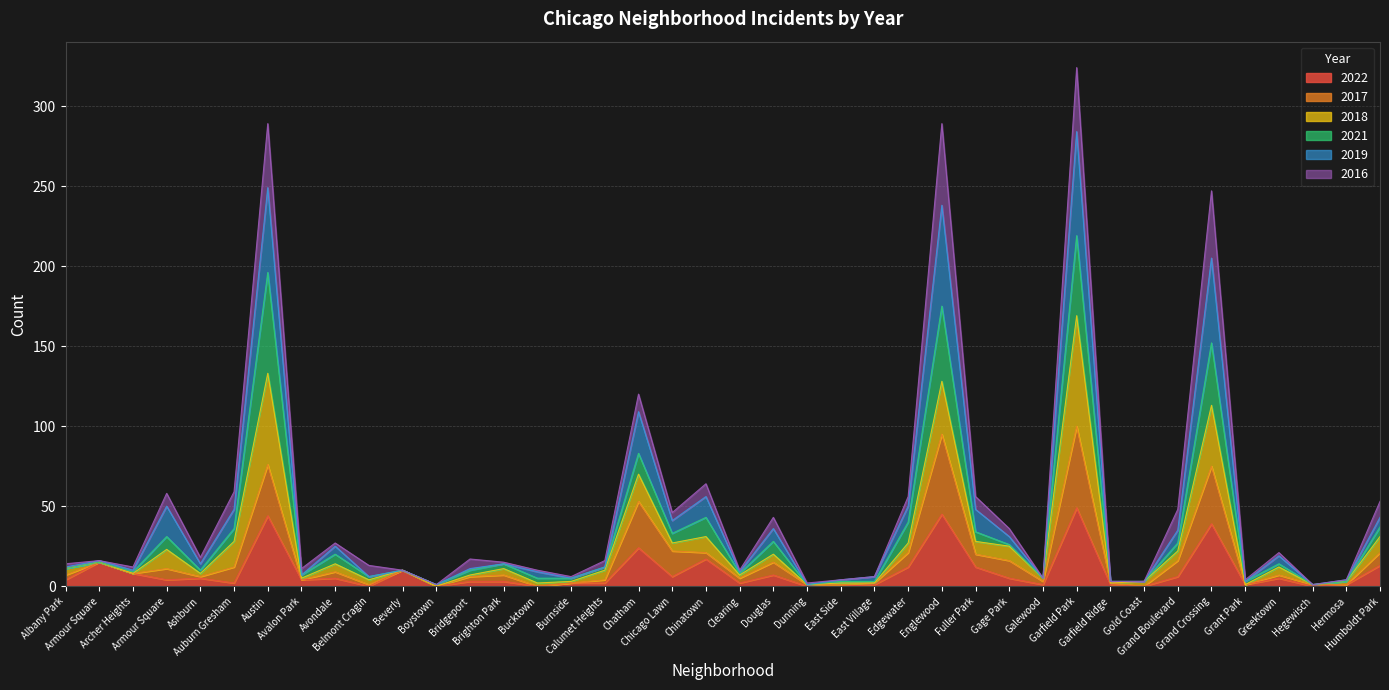

Where is the first local minimum for 2017?

Archer Heights